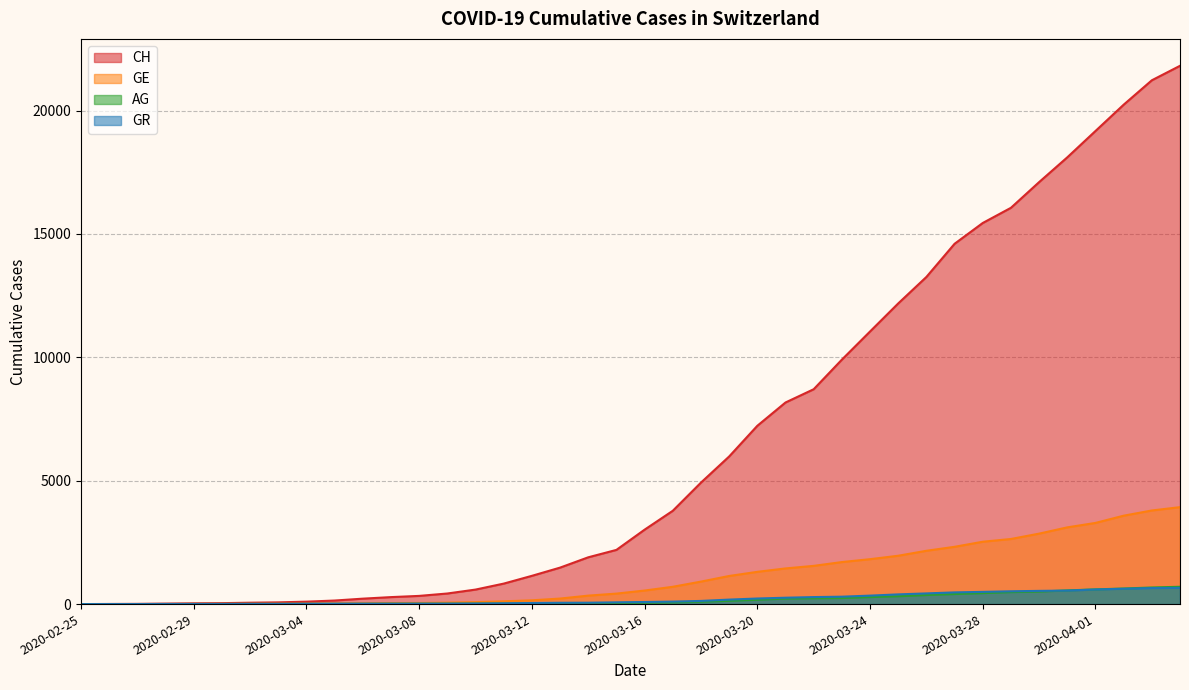

Where do GR and GE first cross each other?

2020-02-28 and 2020-02-29